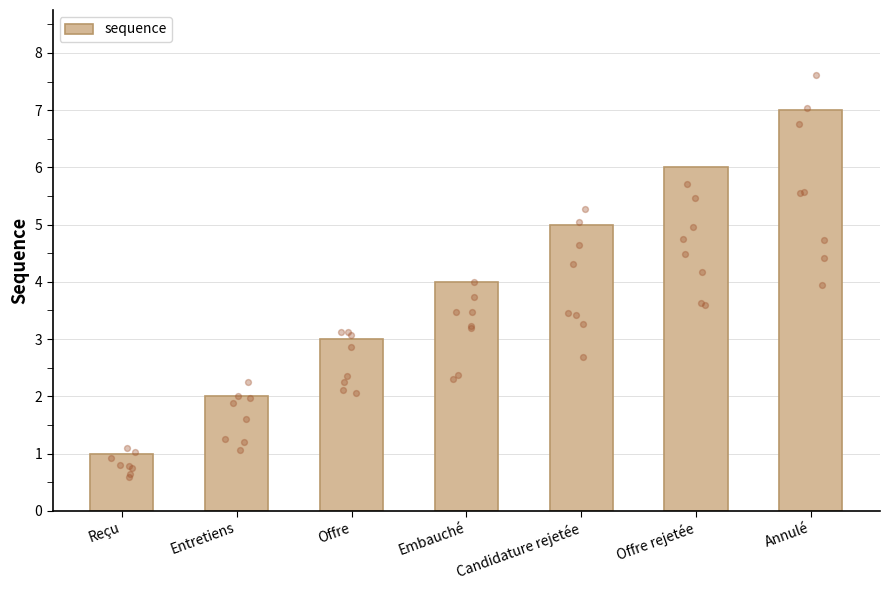

What is the ratio of the value at Entretiens to the value at Candidature rejetée?

0.4